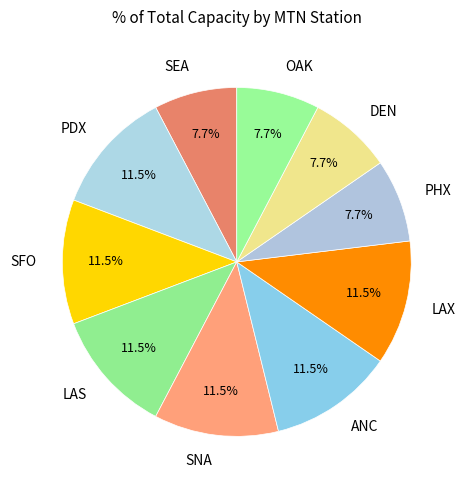

What is the ratio of the value at OAK to the value at SNA?

0.7